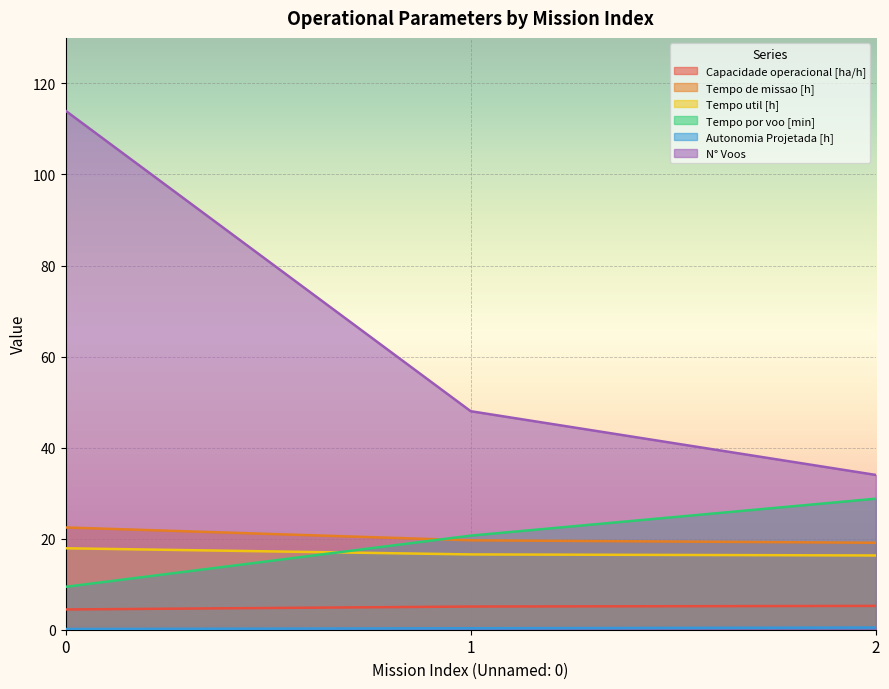

True or false: N° Voos has a value of 66.9 at 0.

False